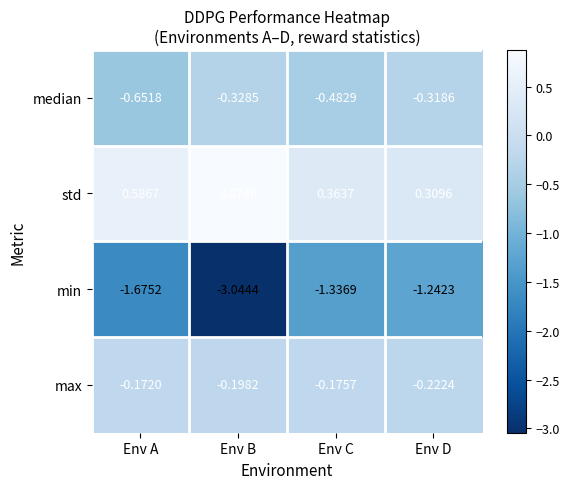

Rank the series at Env C from lowest to highest value.

min, median, max, std